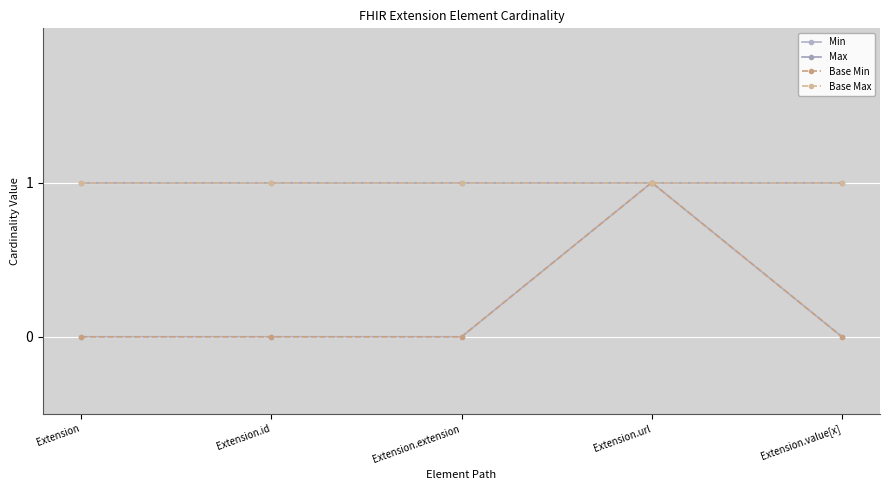

Does the chart have visible grid lines?

Yes